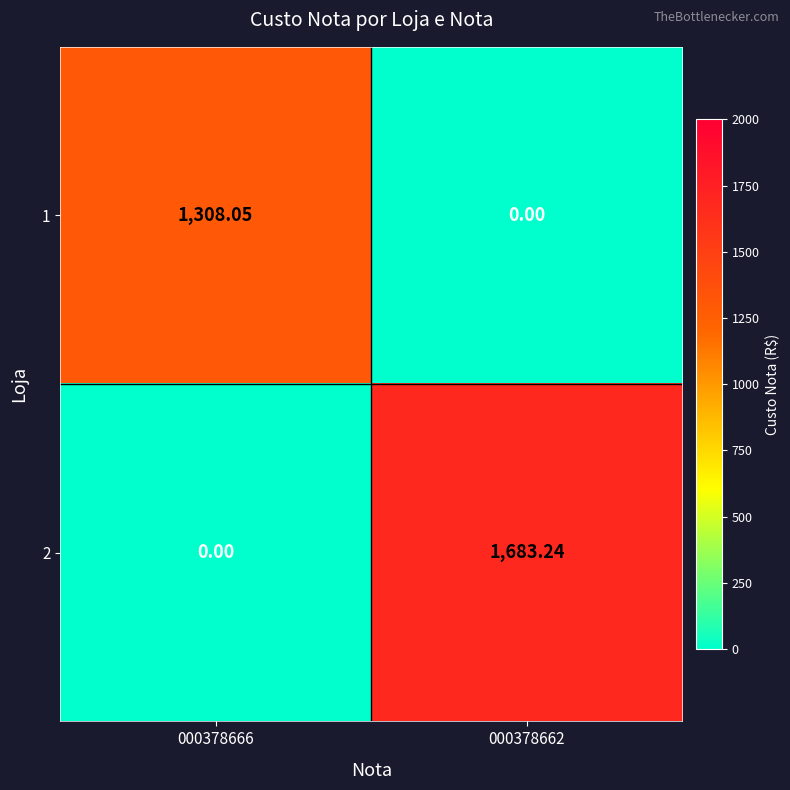

How many positive values does the 2 series have?

1